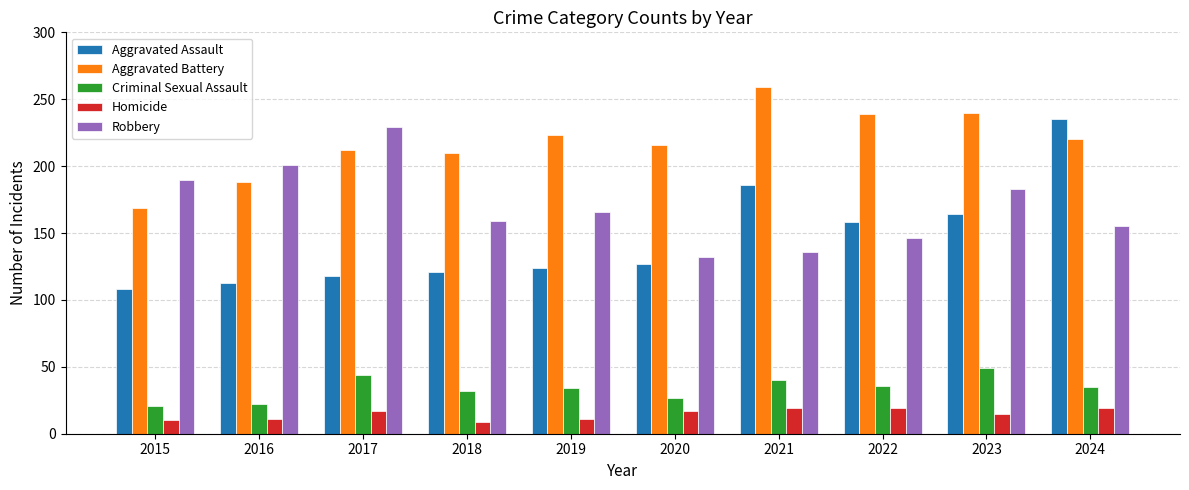

What is the minimum value for Aggravated Battery?

169